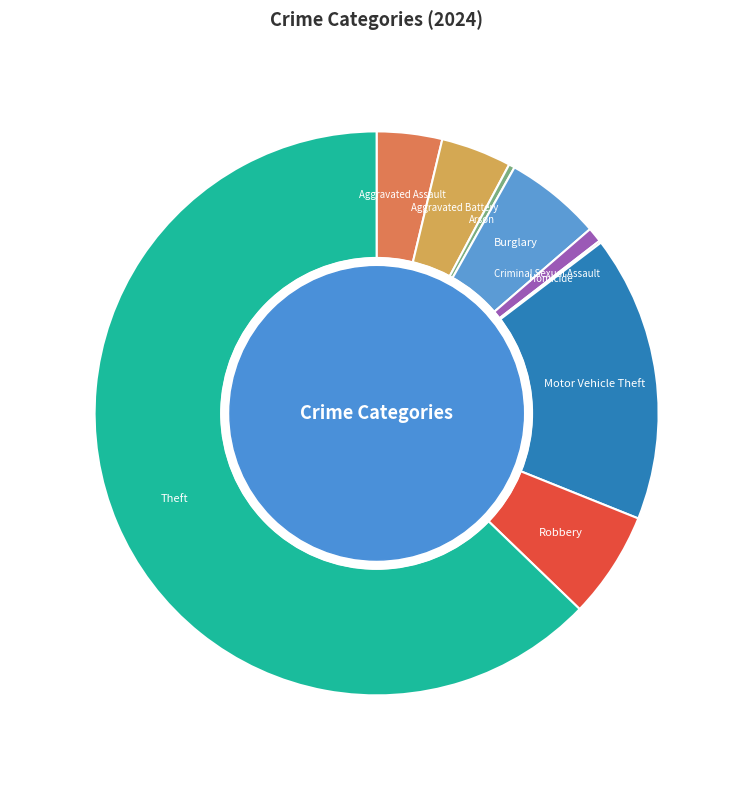

Does Burglary represent more than half of the total?

No